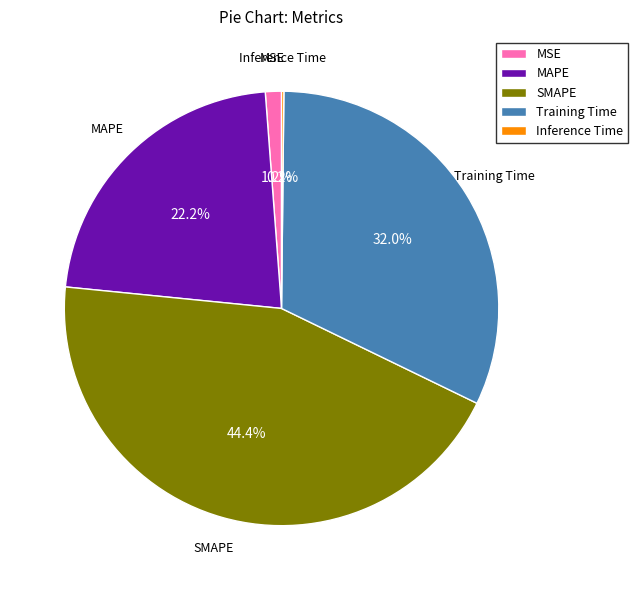

The MSE slice represents 1% of the pie. True or false?

True